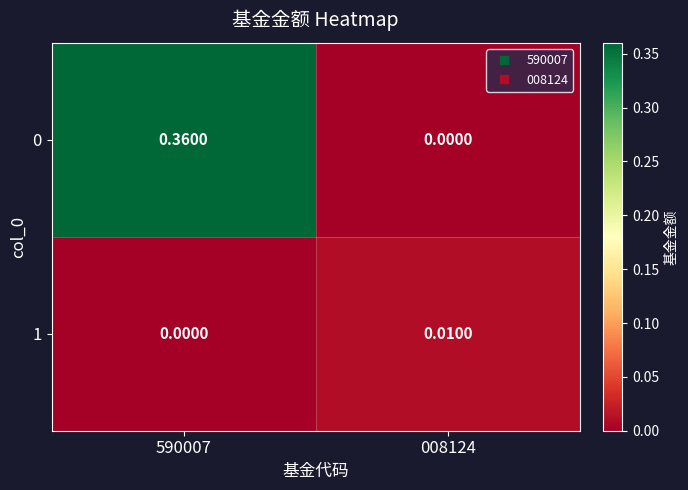

Is the value of 0 at 008124 greater than the value of 1 at 008124?

No